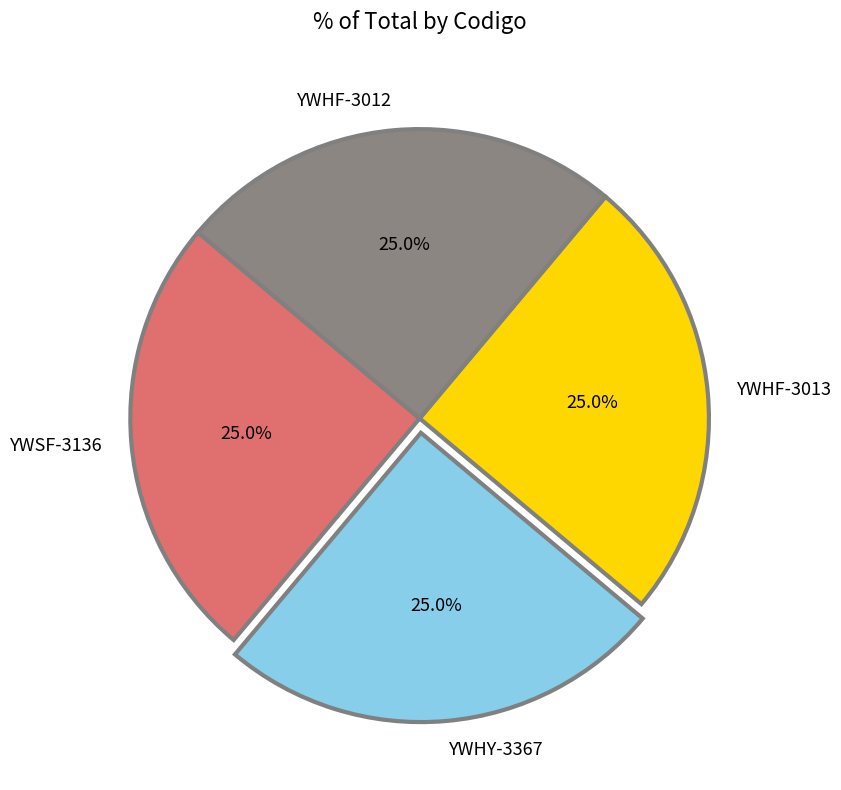

To the nearest percent, what is the combined percentage of YWHF-3012 and YWHY-3367?

50%